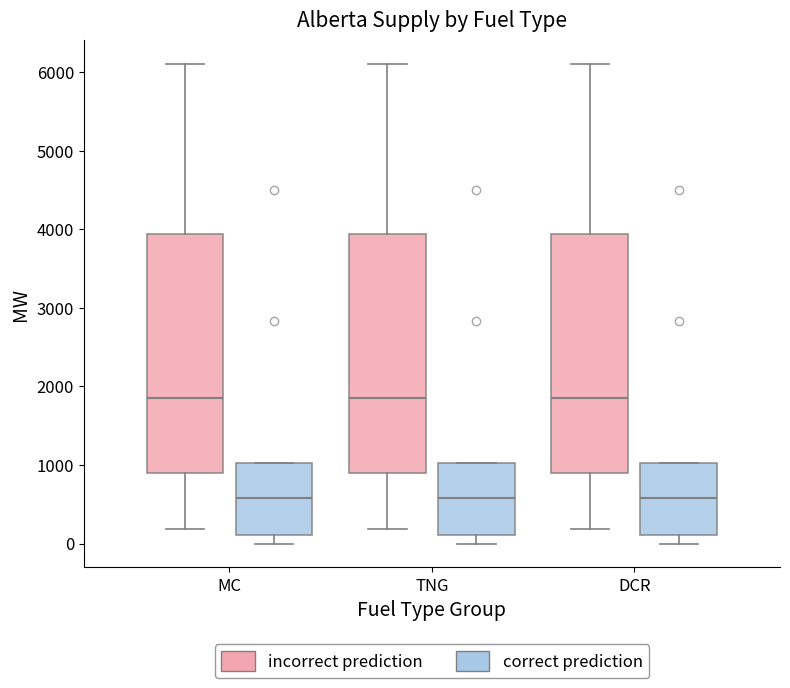

Reading left to right, transcribe this box plot: for each box, give where its median line is, the range the box spans, and where its two whiskers end, as read against the y-axis. The values are not printed on the chart, so give them approximately, as read against the axis.

MC (incorrect prediction): median 1900, box 900 to 3900, whiskers 200 to 6100
MC (correct prediction): median 600, box 100 to 1000, whiskers 0 to 1000
TNG (incorrect prediction): median 1900, box 900 to 3900, whiskers 200 to 6100
TNG (correct prediction): median 600, box 100 to 1000, whiskers 0 to 1000
DCR (incorrect prediction): median 1900, box 900 to 3900, whiskers 200 to 6100
DCR (correct prediction): median 600, box 100 to 1000, whiskers 0 to 1000